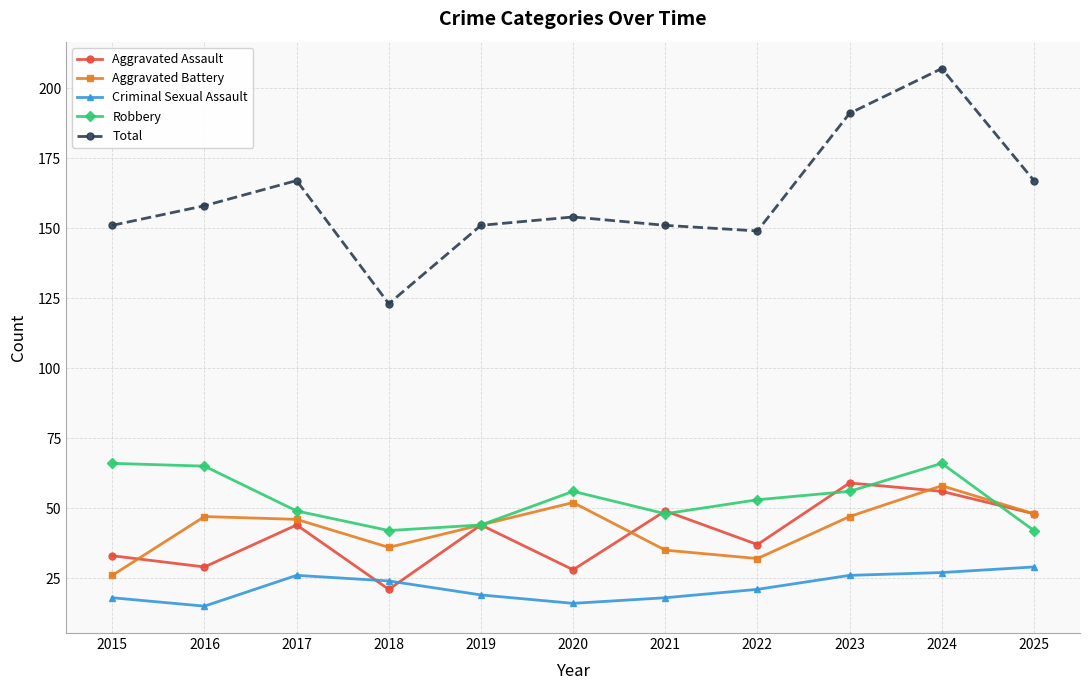

Is this an area chart (filled region under the line)?

No